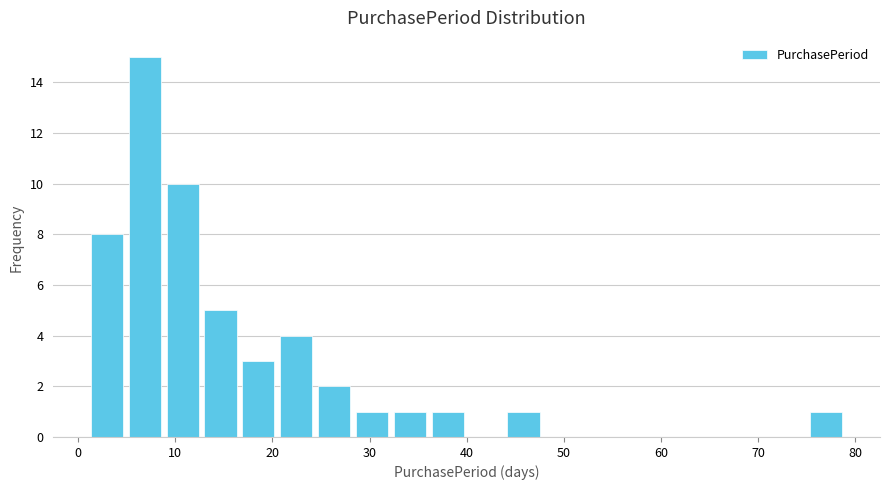

Read against the x-axis, roughly where is the centre of the tallest bar?

7